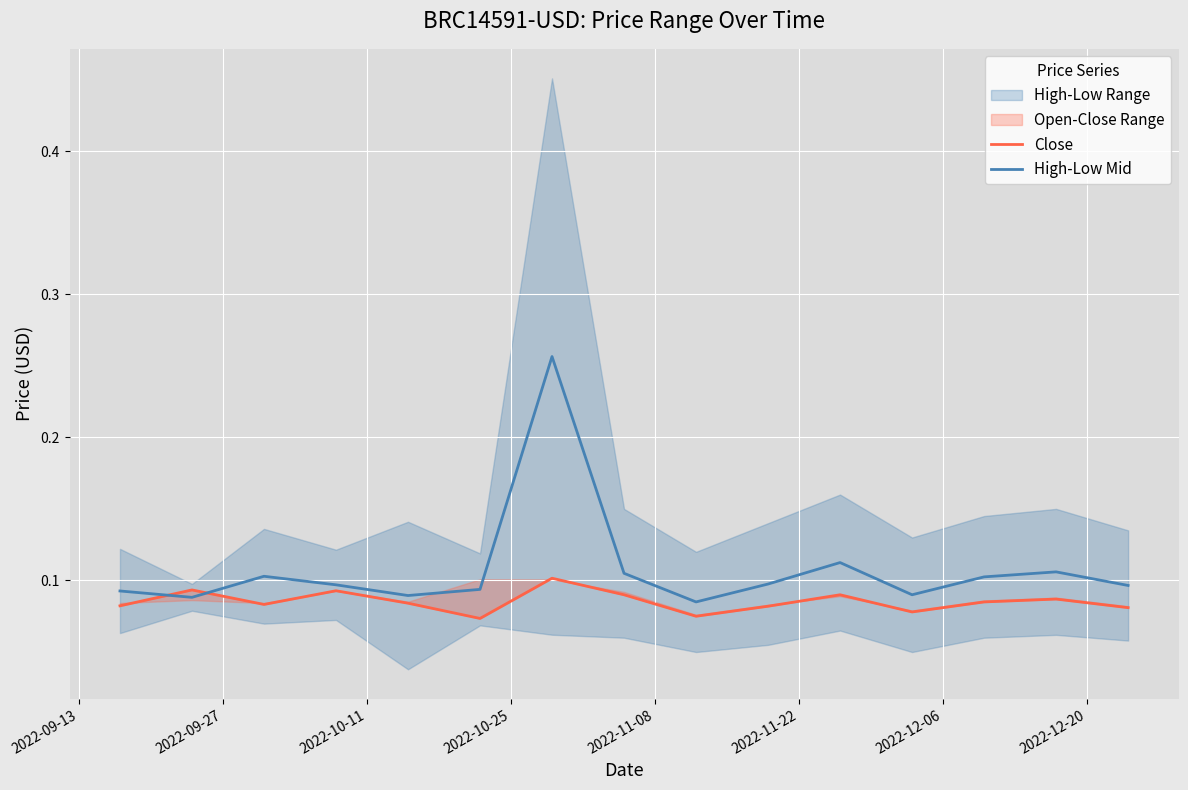

How many lines are shown in the chart?

2